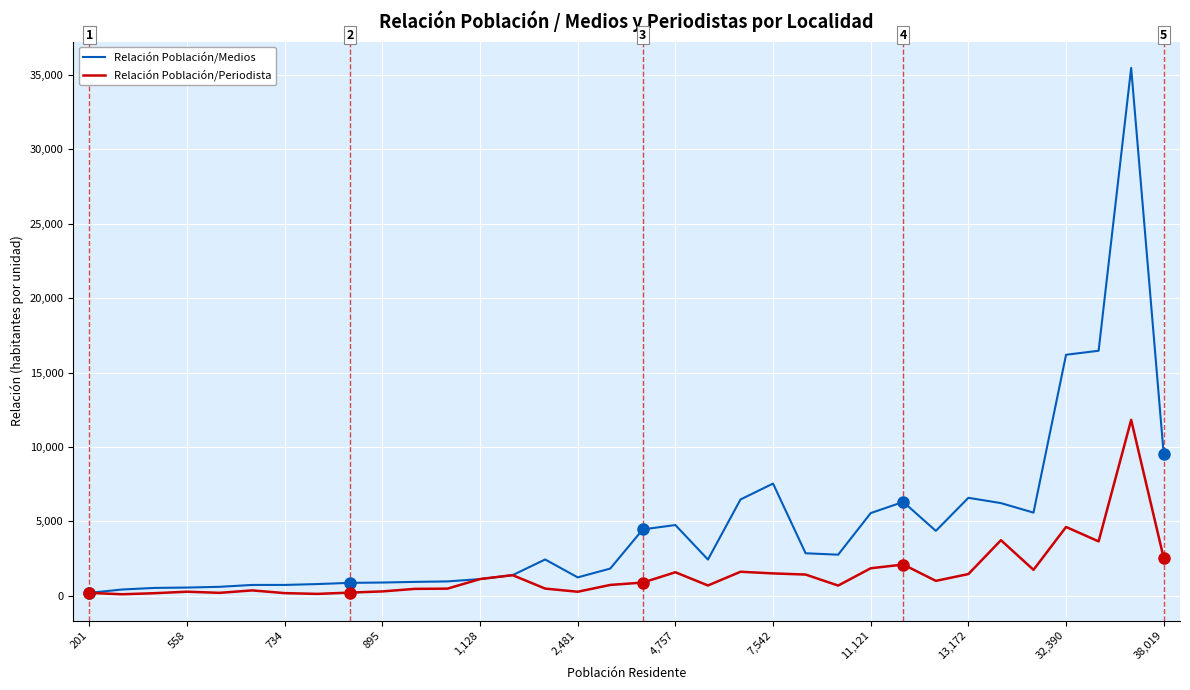

Which series has the largest range (max minus min)?

Relación Población/Medios